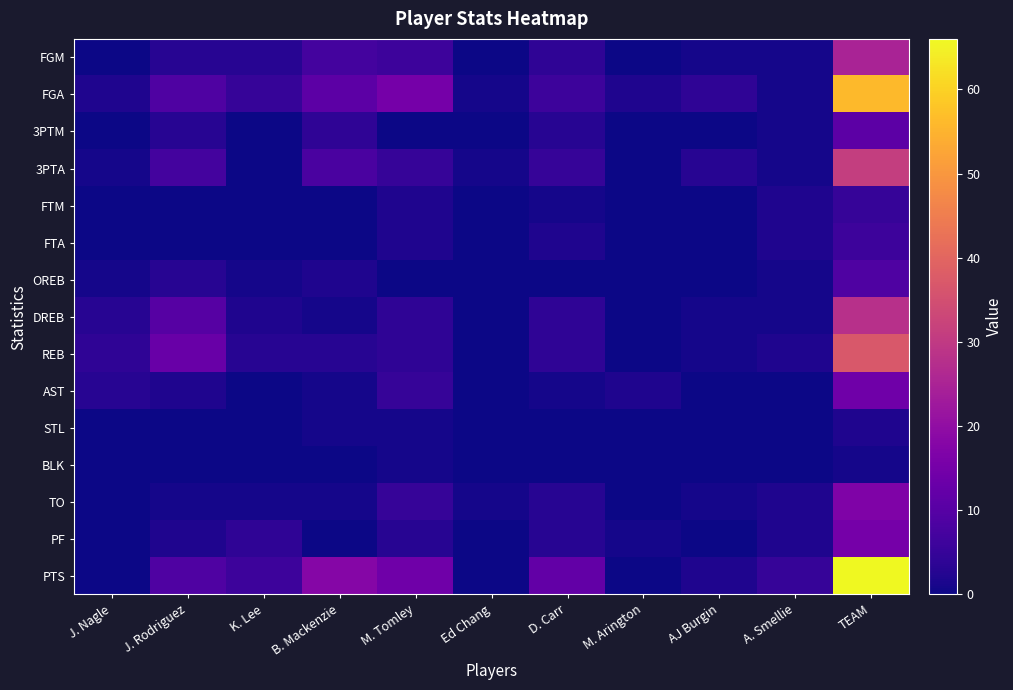

Rank the series by their maximum value, from lowest to highest.

BLK, STL, FTM, FTA, OREB, 3PTM, AST, PF, TO, FGM, DREB, 3PTA, REB, FGA, PTS